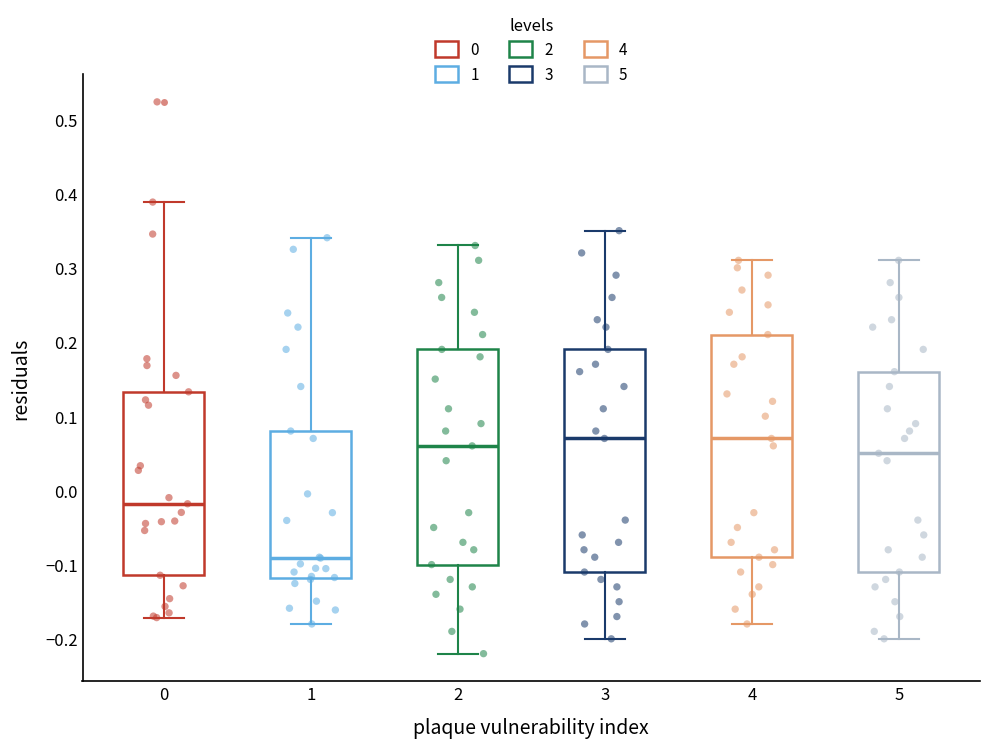

Reading left to right, read every box against the y-axis: the position of its median line, the range the box covers, and the ends of its whiskers. The values are not printed on the chart, so give them approximately, as read against the axis.

0: median -0.02, box -0.11 to 0.13, whiskers -0.17 to 0.39
1: median -0.09, box -0.12 to 0.08, whiskers -0.18 to 0.34
2: median 0.06, box -0.10 to 0.19, whiskers -0.22 to 0.33
3: median 0.07, box -0.11 to 0.19, whiskers -0.20 to 0.35
4: median 0.07, box -0.09 to 0.21, whiskers -0.18 to 0.31
5: median 0.05, box -0.11 to 0.16, whiskers -0.20 to 0.31